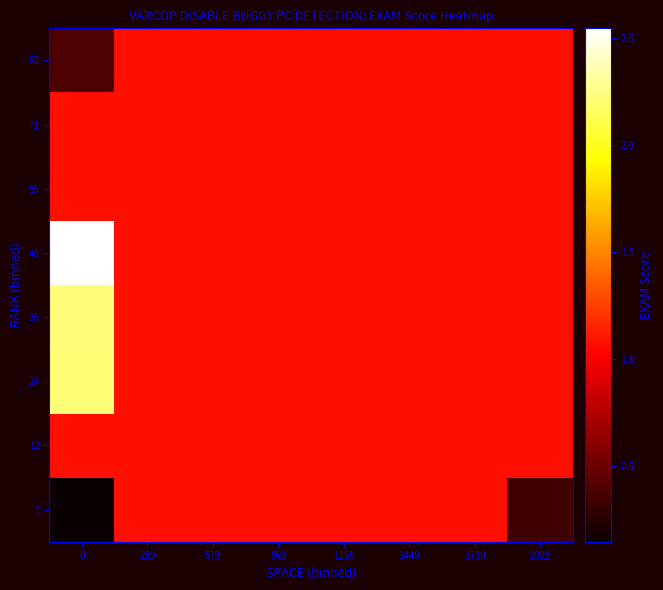

At 1739, list the series in order from smallest to largest.

1, 12, 24, 36, 48, 59, 71, 83